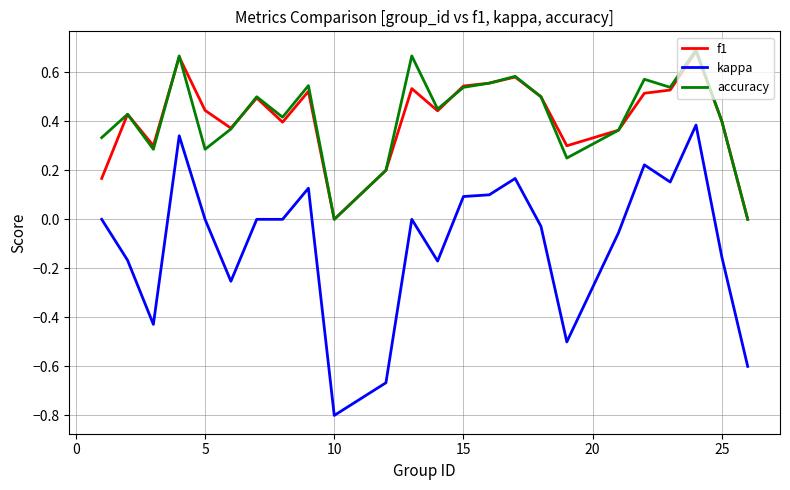

Which series has the widest spread of values?

kappa